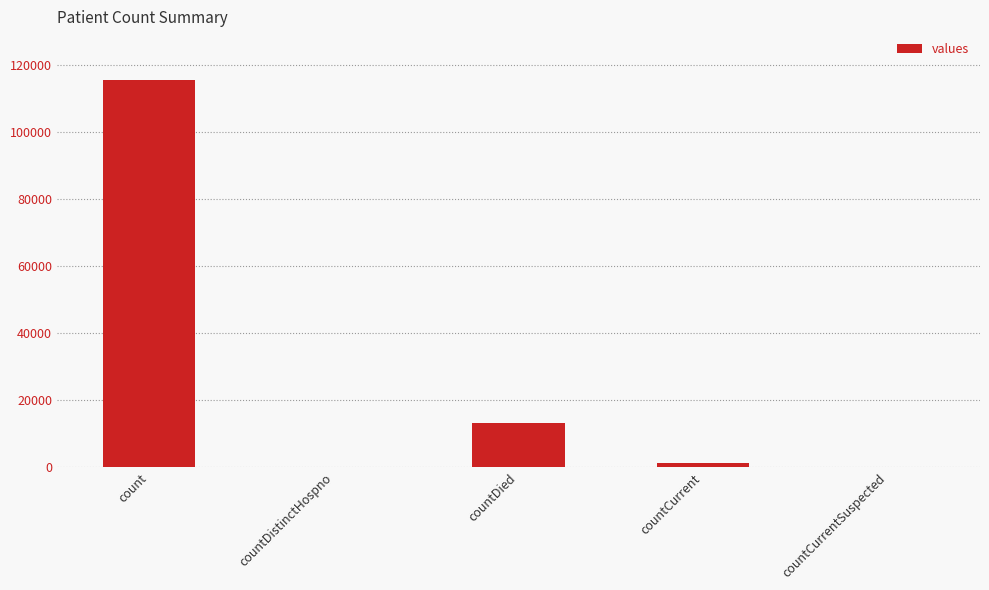

What is the average value?

26021